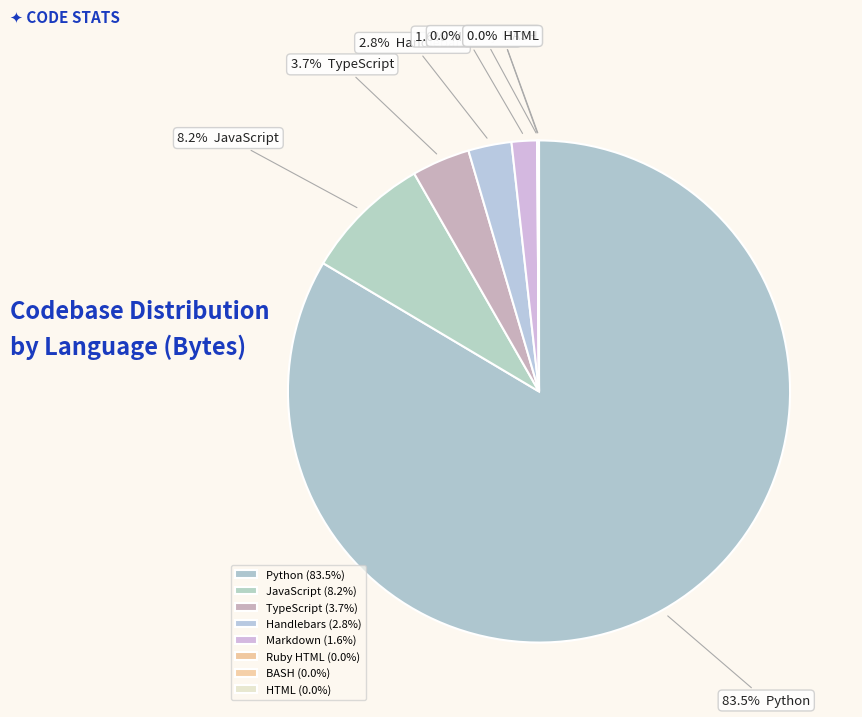

To the nearest percent, what is the average slice percentage?

12%